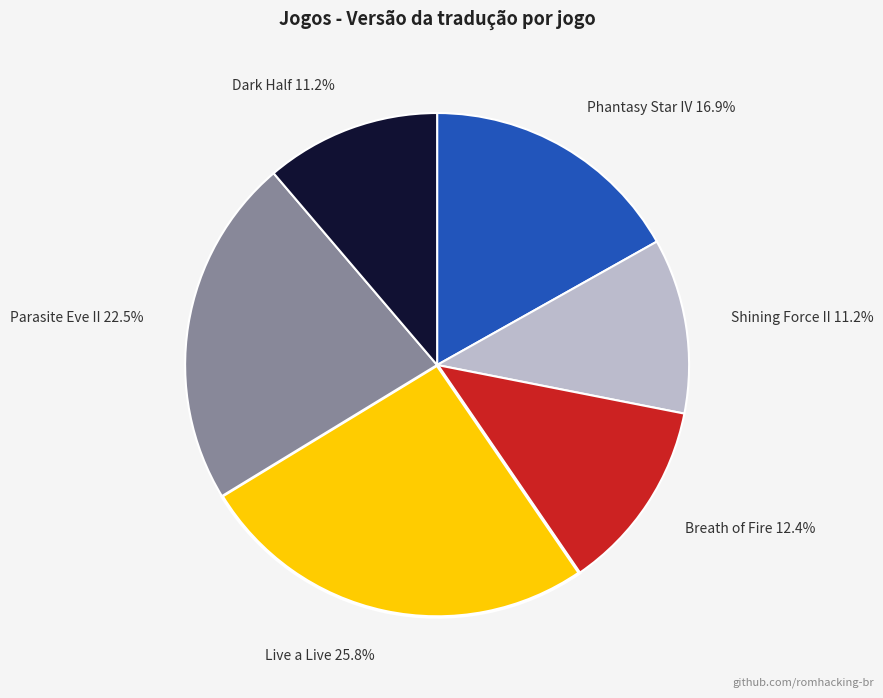

What percentage is NOT represented by Parasite Eve II?

77.5%